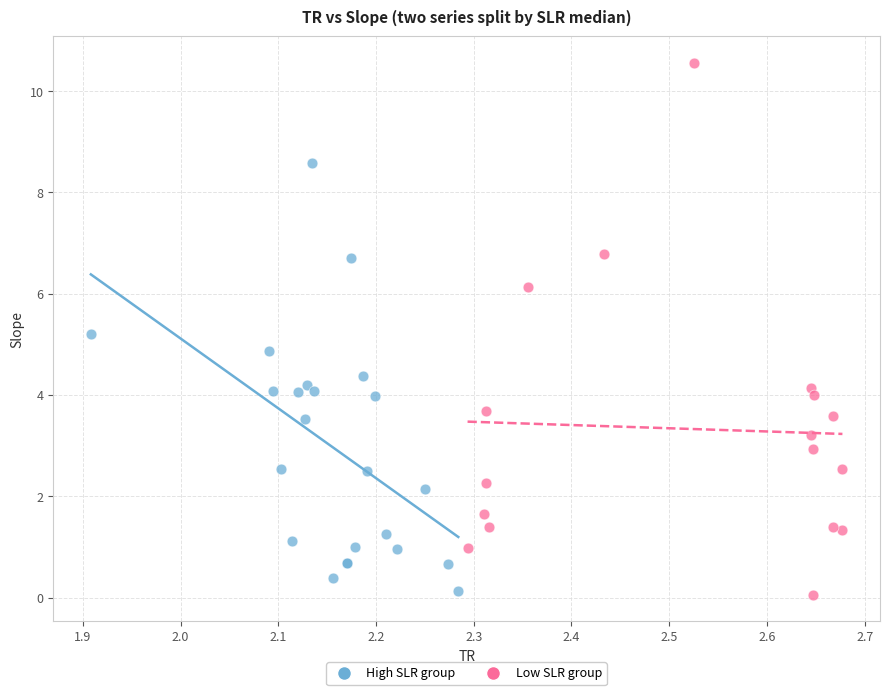

Which series reaches the maximum Y coordinate?

Low SLR group